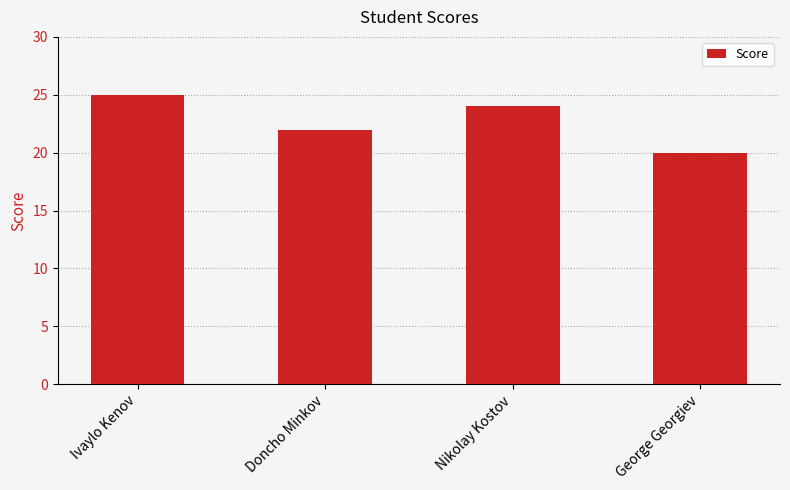

How many categories are shown in the chart?

4